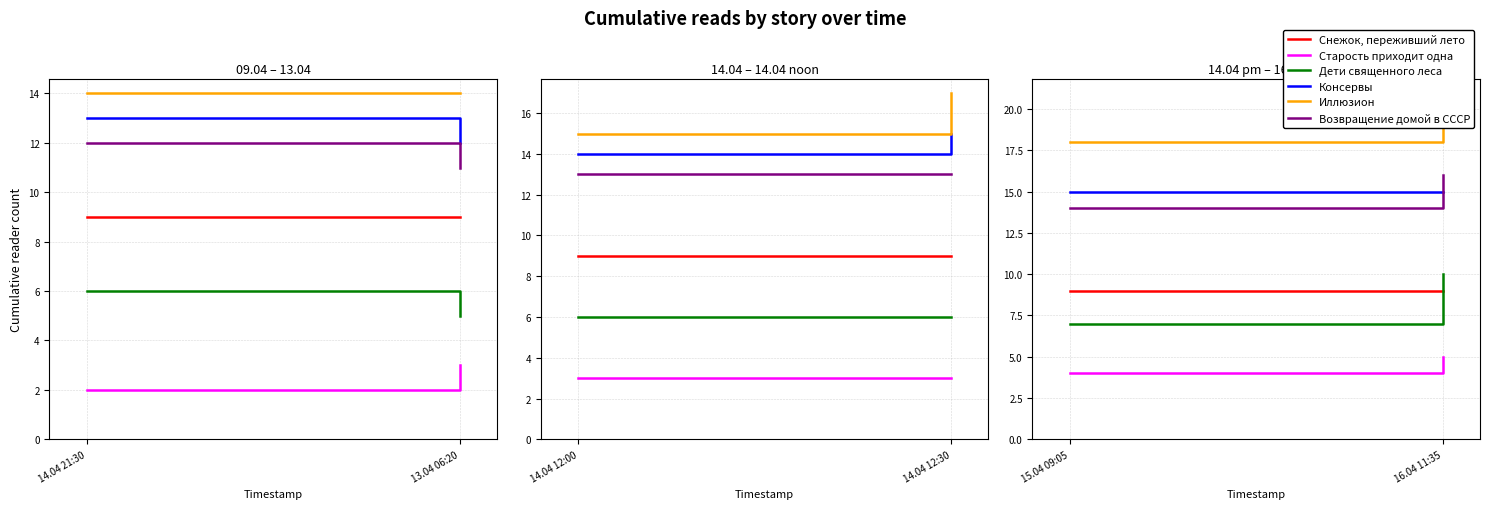

What is the maximum value for Старость приходит одна?

5